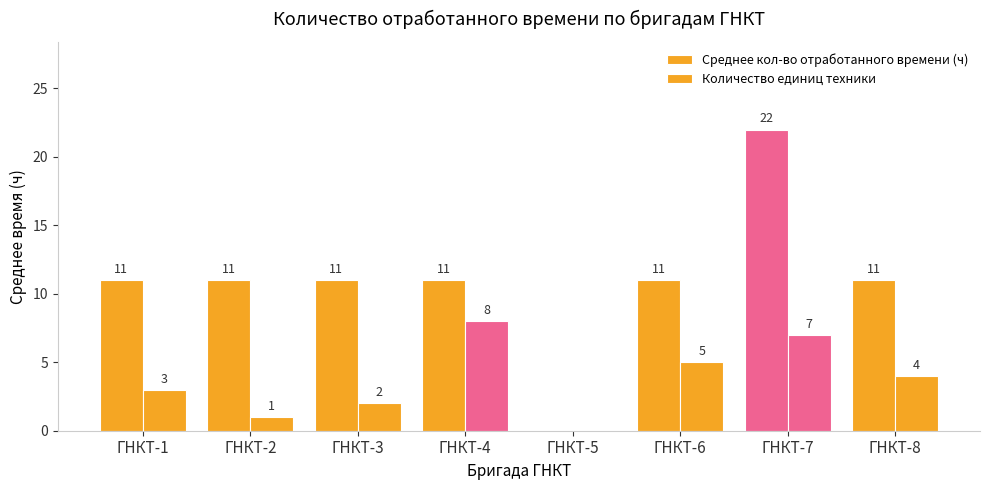

Are the bars horizontal?

No